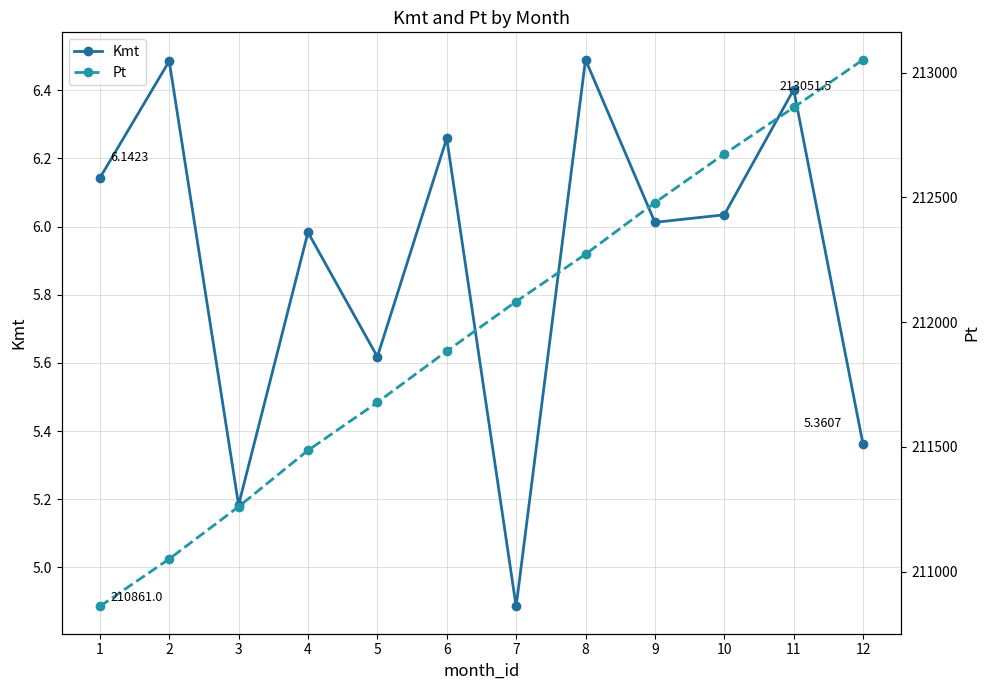

The Kmt series shows 6.0 at 9. True or false?

True